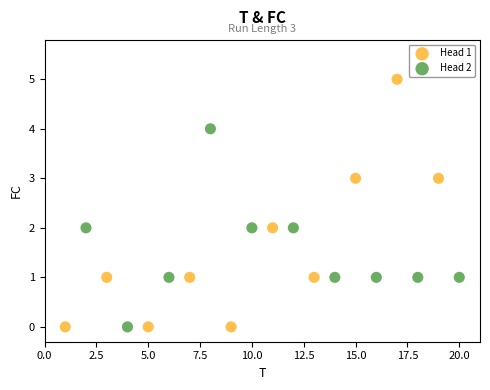

Which series reaches the maximum Y coordinate?

Head 1